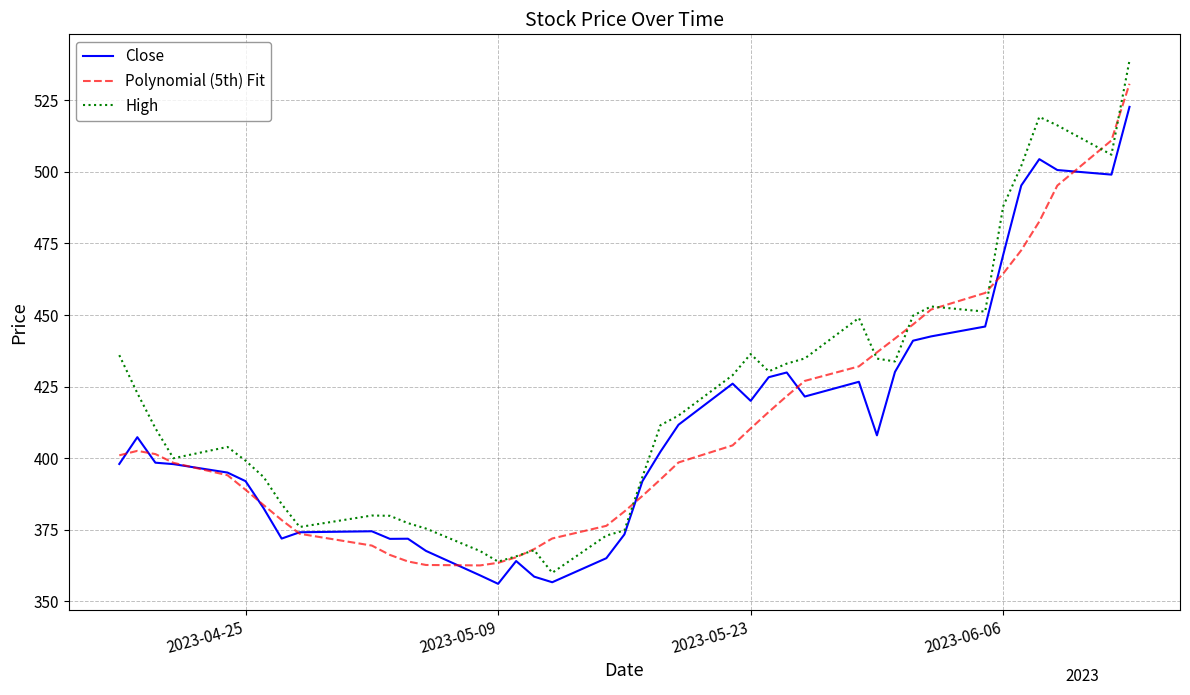

What are all the series names shown in the legend?

Close, Polynomial (5th) Fit, High